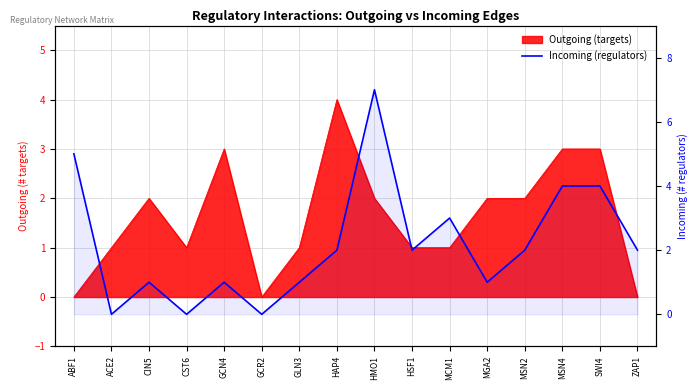

What is the maximum value shown in the chart?

7